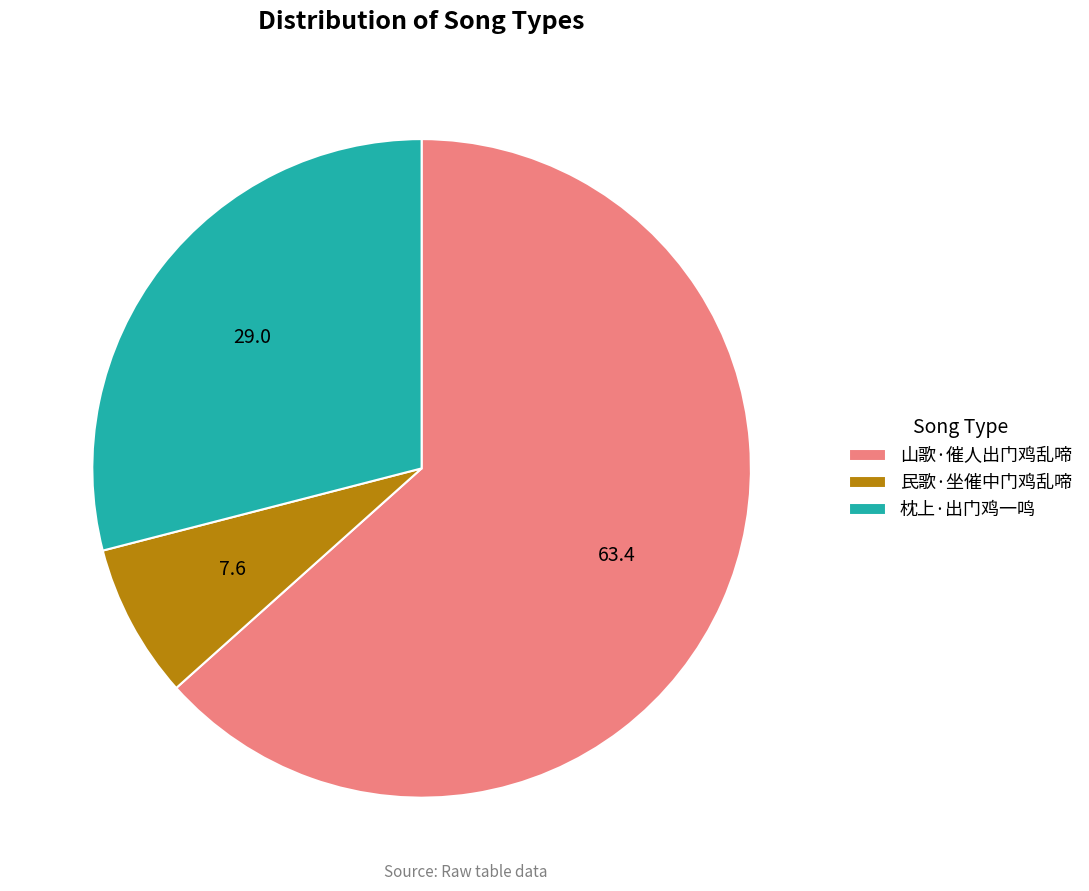

Which slice is the largest?

山歌·催人出门鸡乱啼